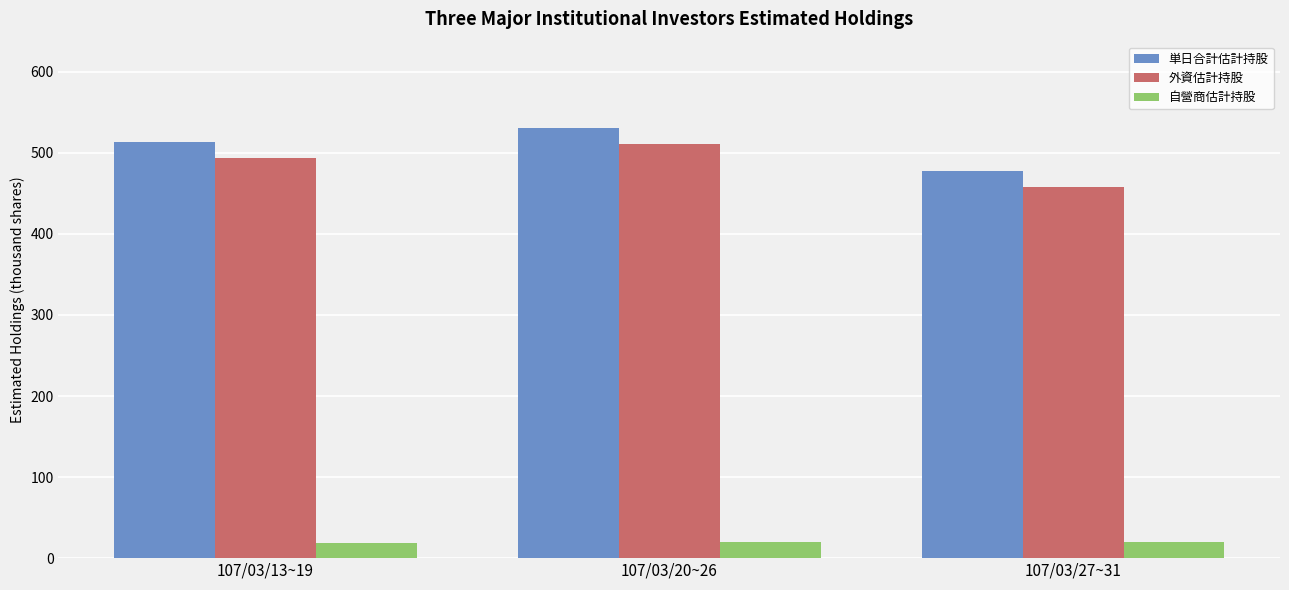

How many bars are there in total?

9